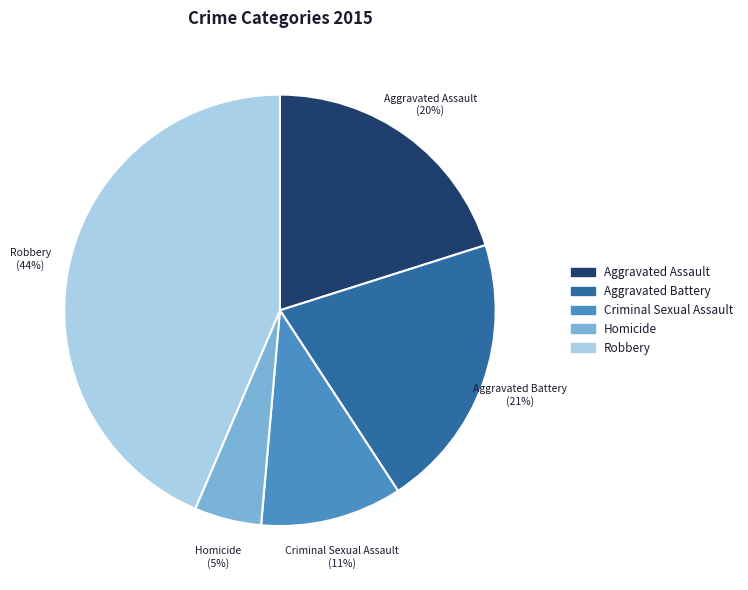

Approximately how many times larger is the value at Homicide compared to Criminal Sexual Assault?

0.5